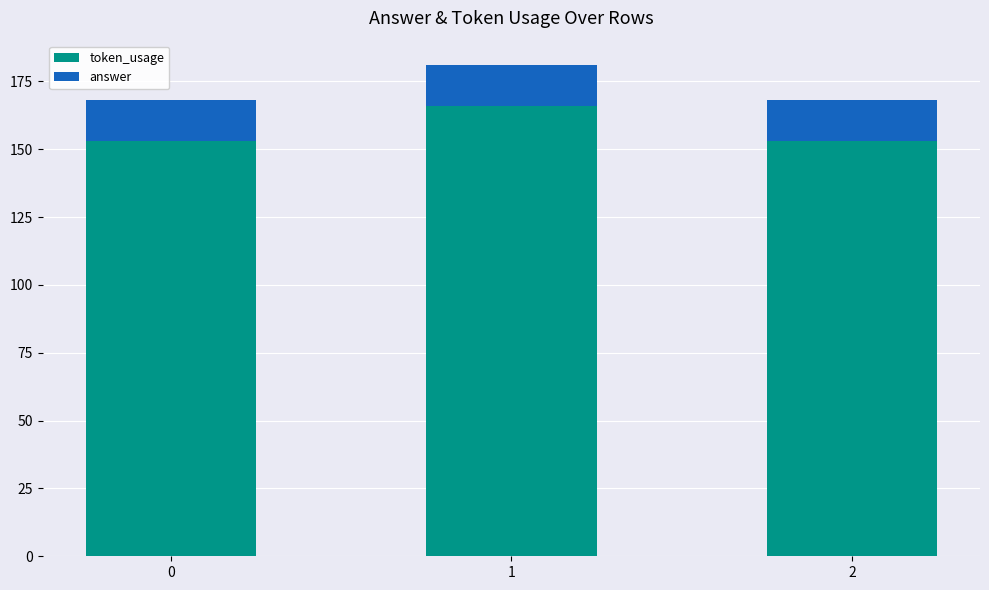

What is the highest value of the token_usage series?

166